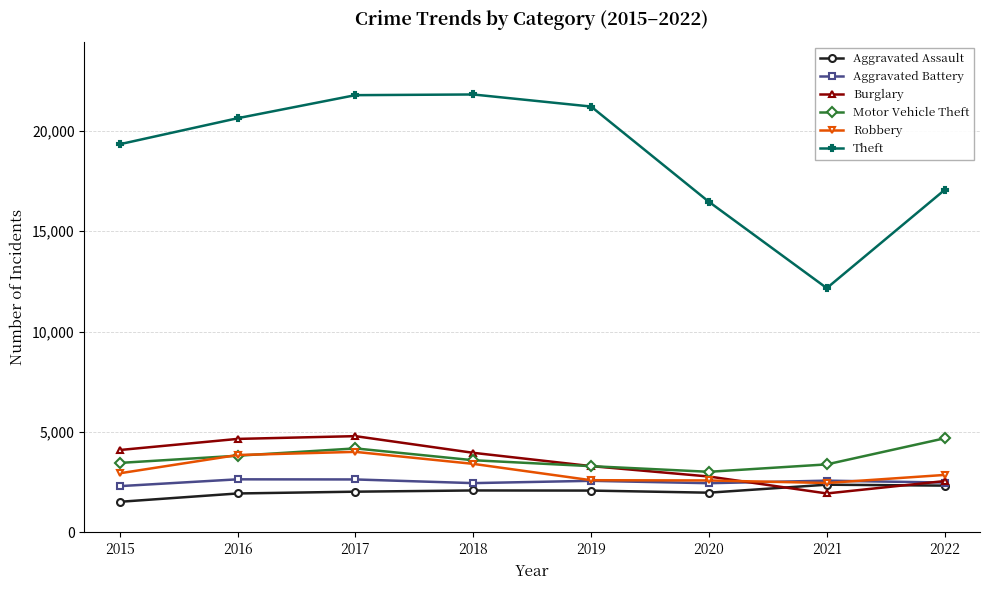

How many values in the Aggravated Assault series are below 2084?

4